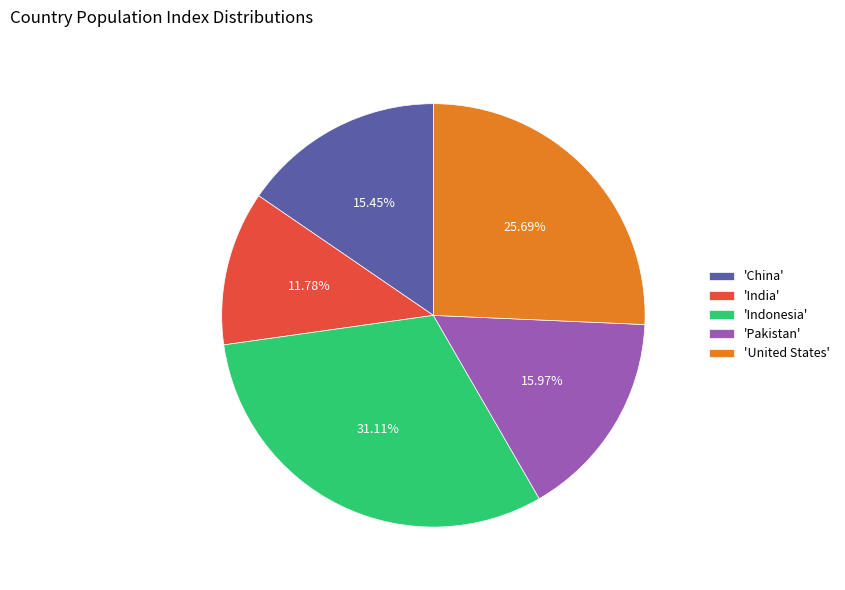

How many slices are in this pie chart?

5